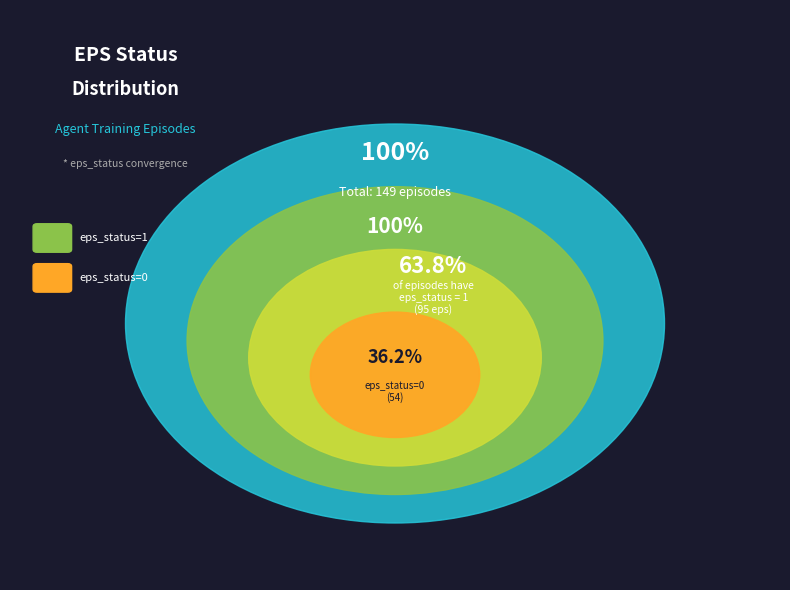

Which slice is the smallest?

eps_status=0